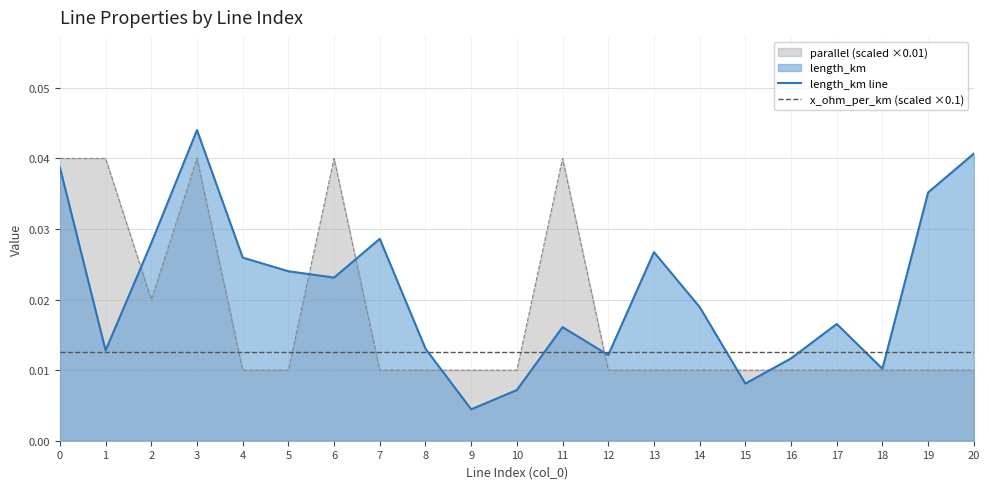

Is it true that length_km line equals 0.0 at 14?

True